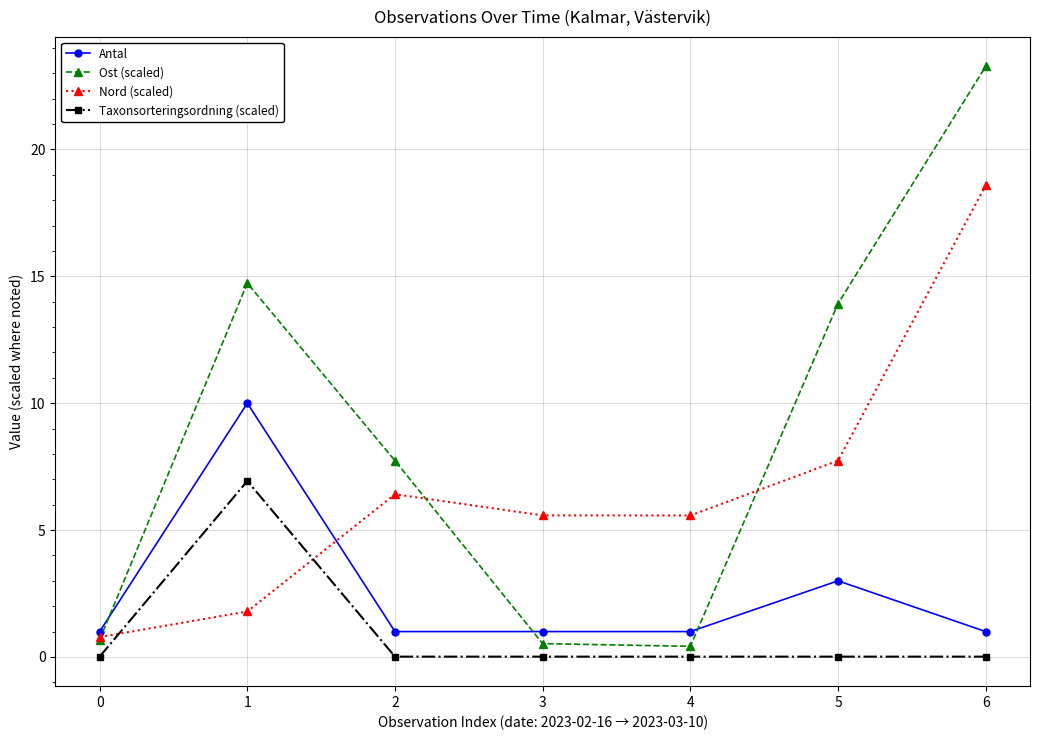

Is the value of Antal at 4 greater than the value of Ost (scaled) at 0?

Yes